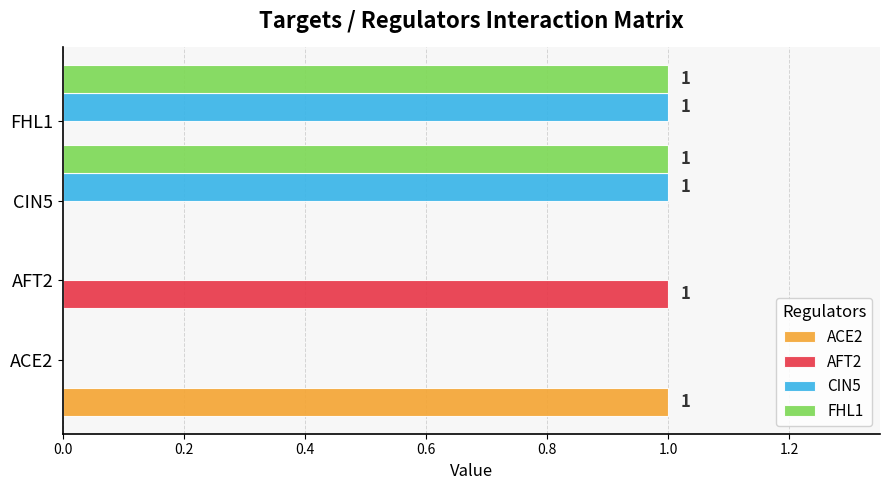

Rank the series by their maximum value, from highest to lowest.

ACE2, AFT2, CIN5, FHL1